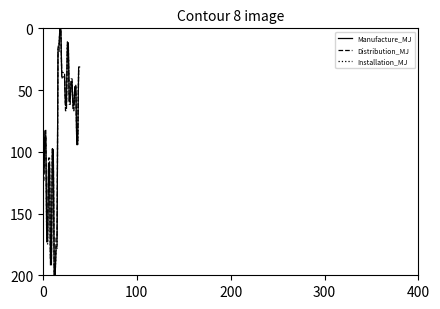

What is the greatest value displayed?

200.0